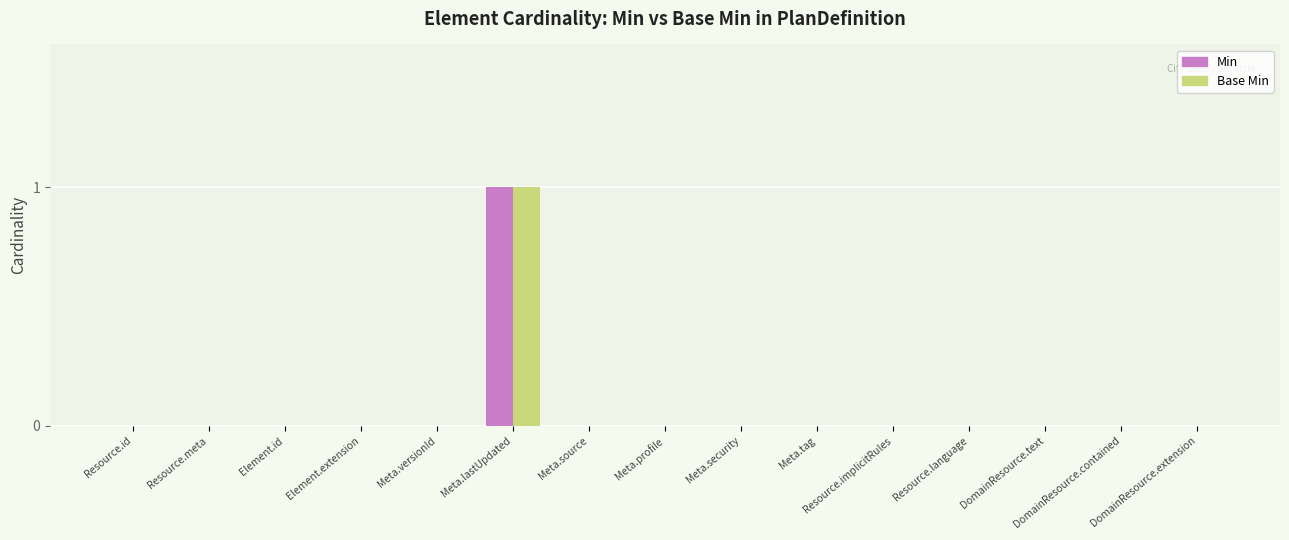

At which category does the chart reach its peak across all series?

Meta.lastUpdated